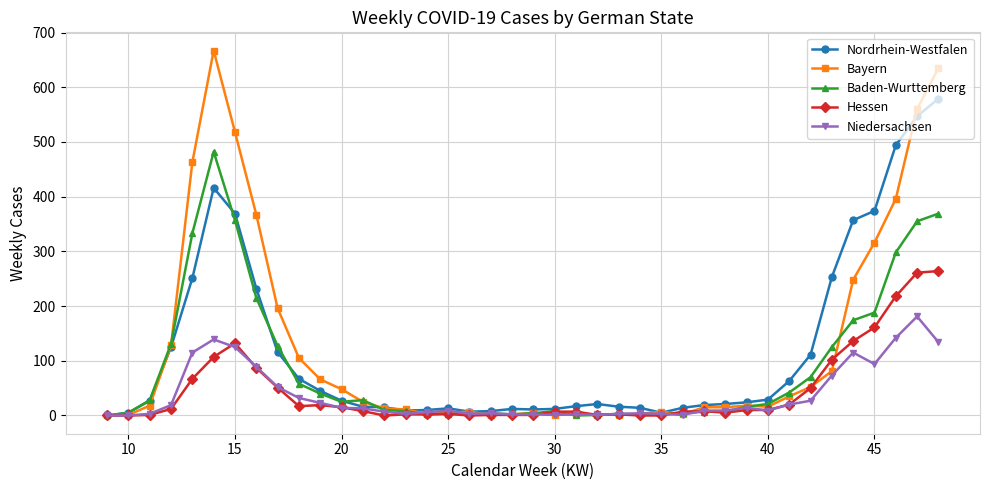

Which series has the largest range (max minus min)?

Bayern